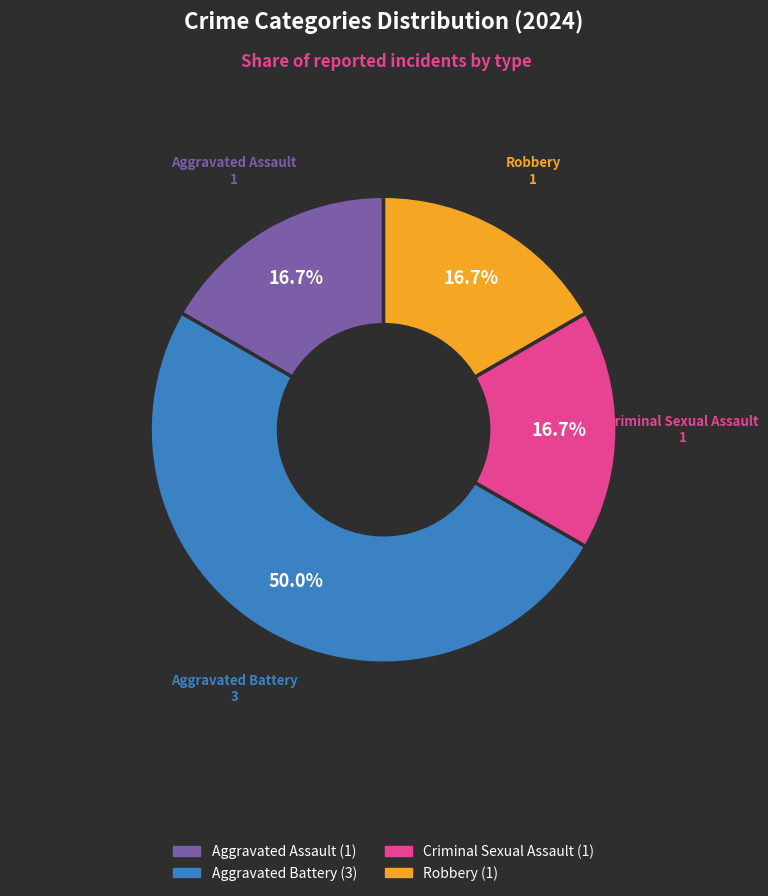

True or false: Aggravated Assault accounts for 17% of the total.

True